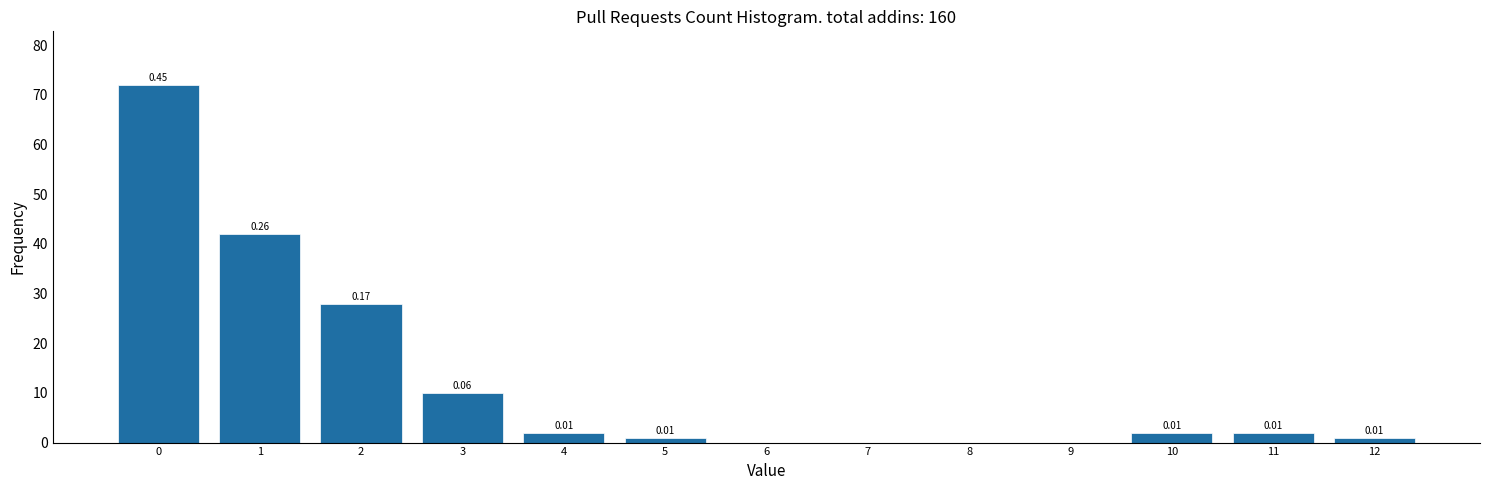

Over which range of the x-axis is the bar tallest?

-0.5 to 0.5